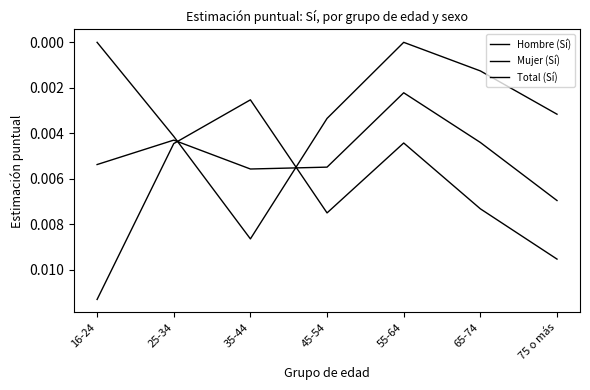

Is this an area chart (filled region under the line)?

No